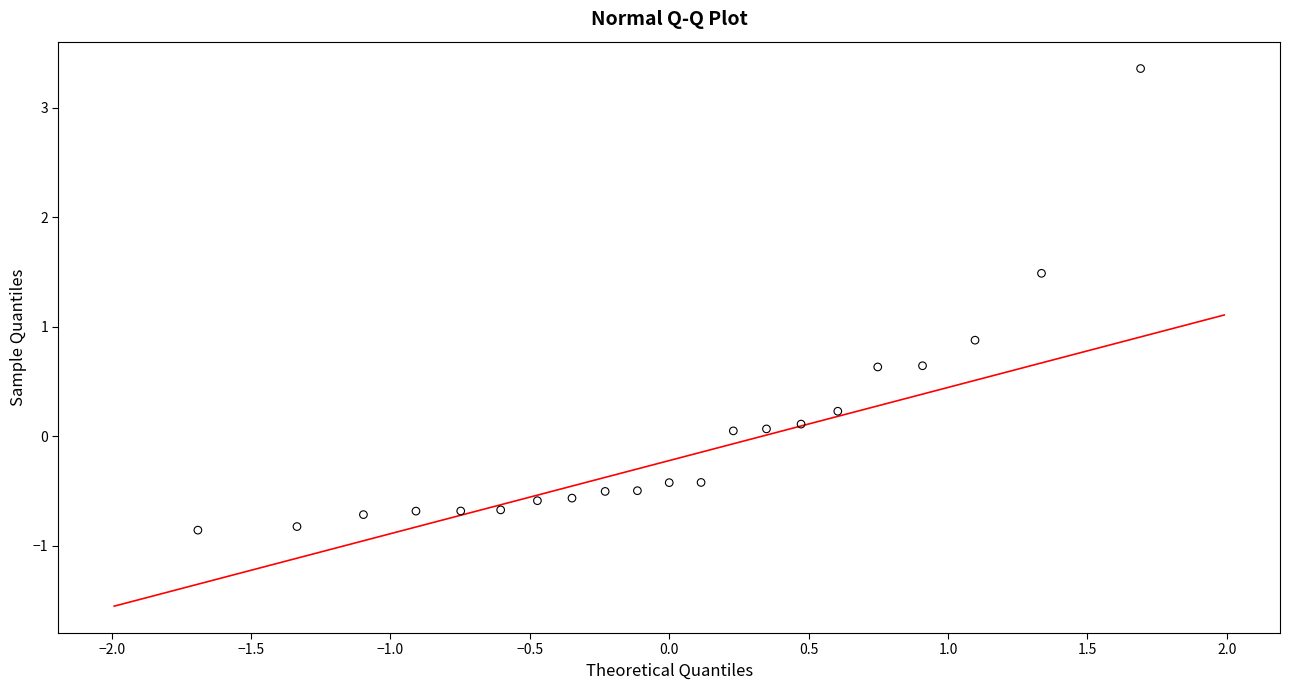

What is the range of X values (max minus min)?

3.4